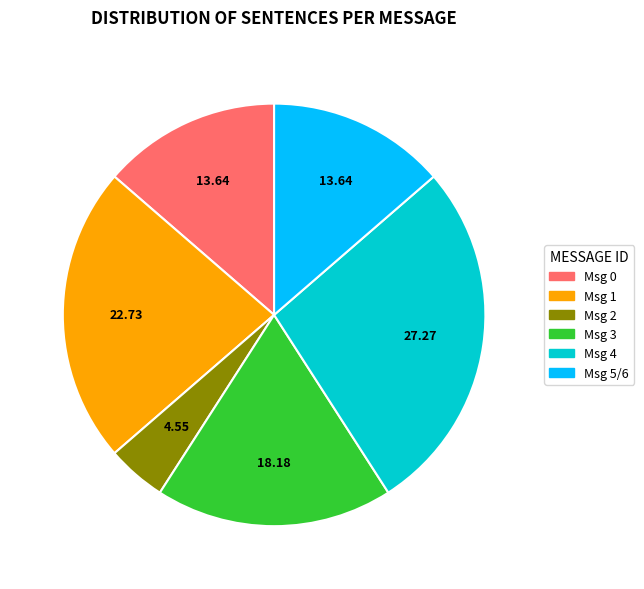

Is there a majority slice in this chart?

No